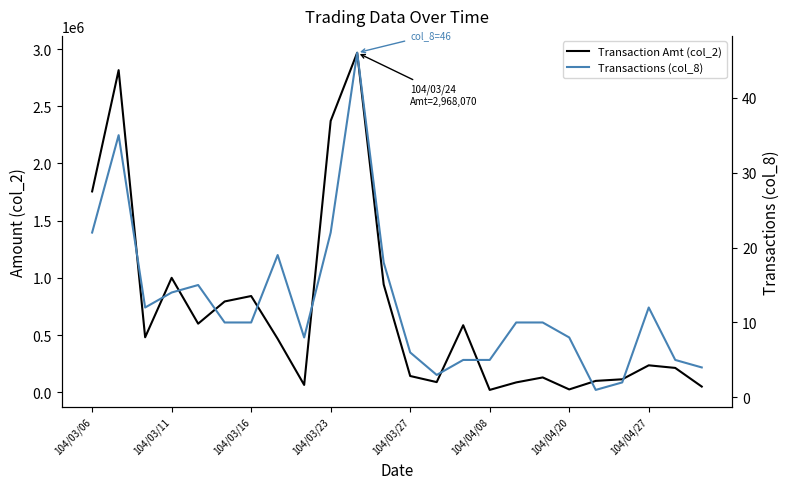

In Transactions (col_8), how many points are lower than both neighbors (excluding endpoints)?

4